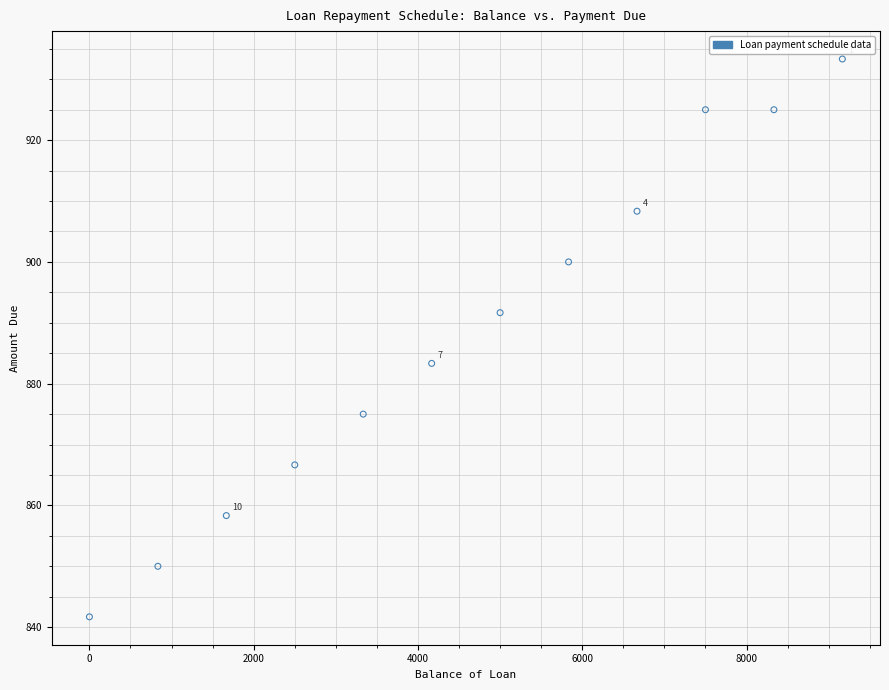

What is the range of Y values (max minus min)?

91.6